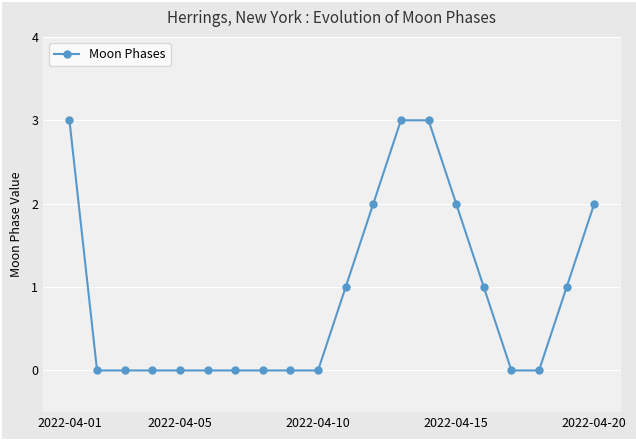

What is the greatest value displayed?

3